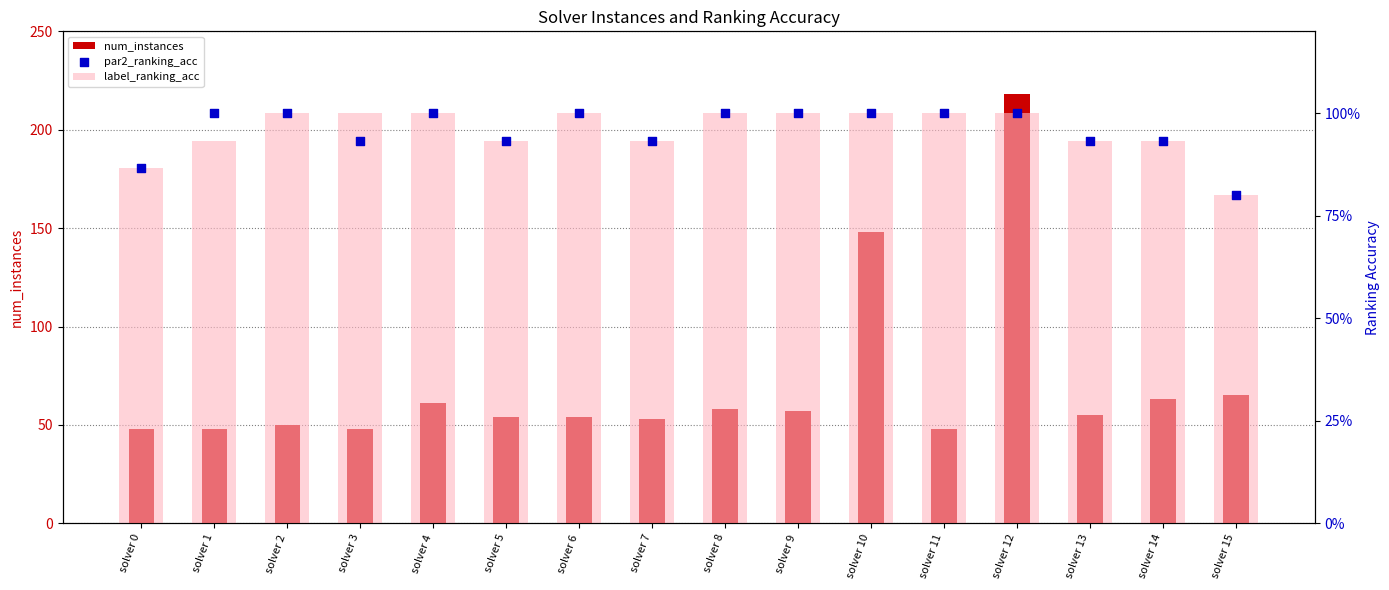

What is the total value across all series at solver 14?

64.9